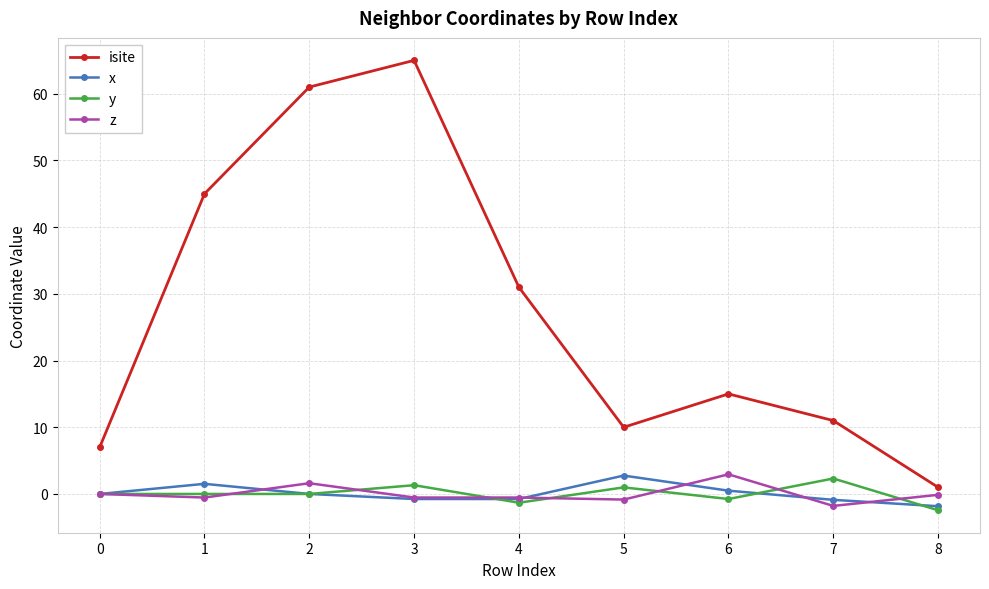

True or false: y has more than 0 points higher than both neighbors.

True